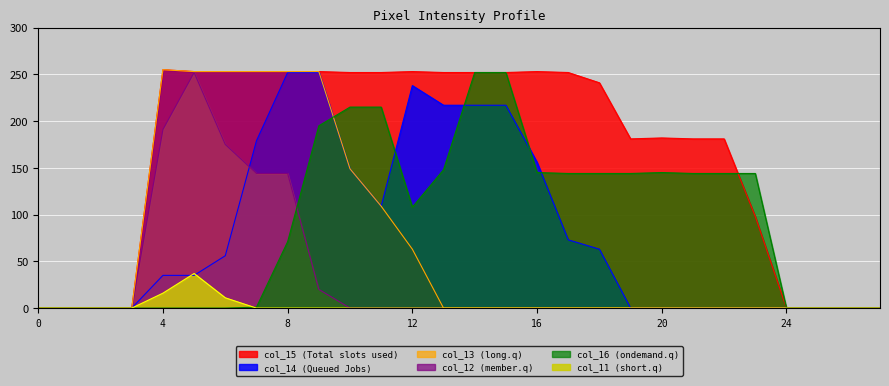

The col_13 series shows 0 at 20. True or false?

True